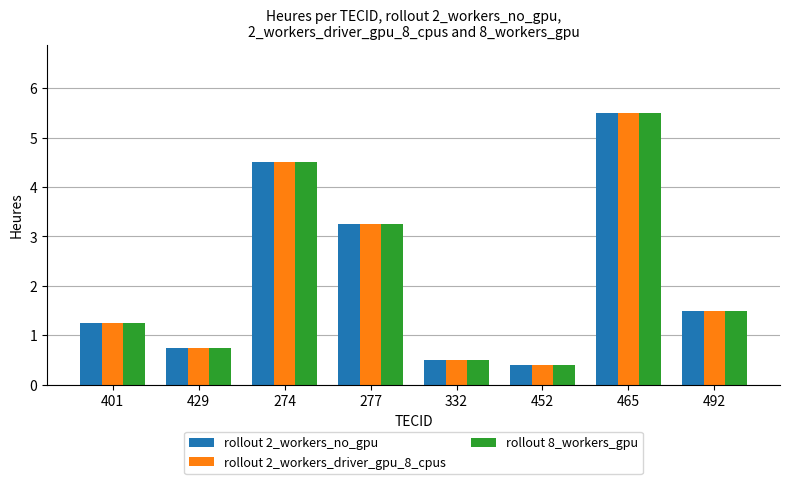

Rank the categories by rollout 8_workers_gpu value from highest to lowest.

465, 274, 277, 492, 401, 429, 332, 452